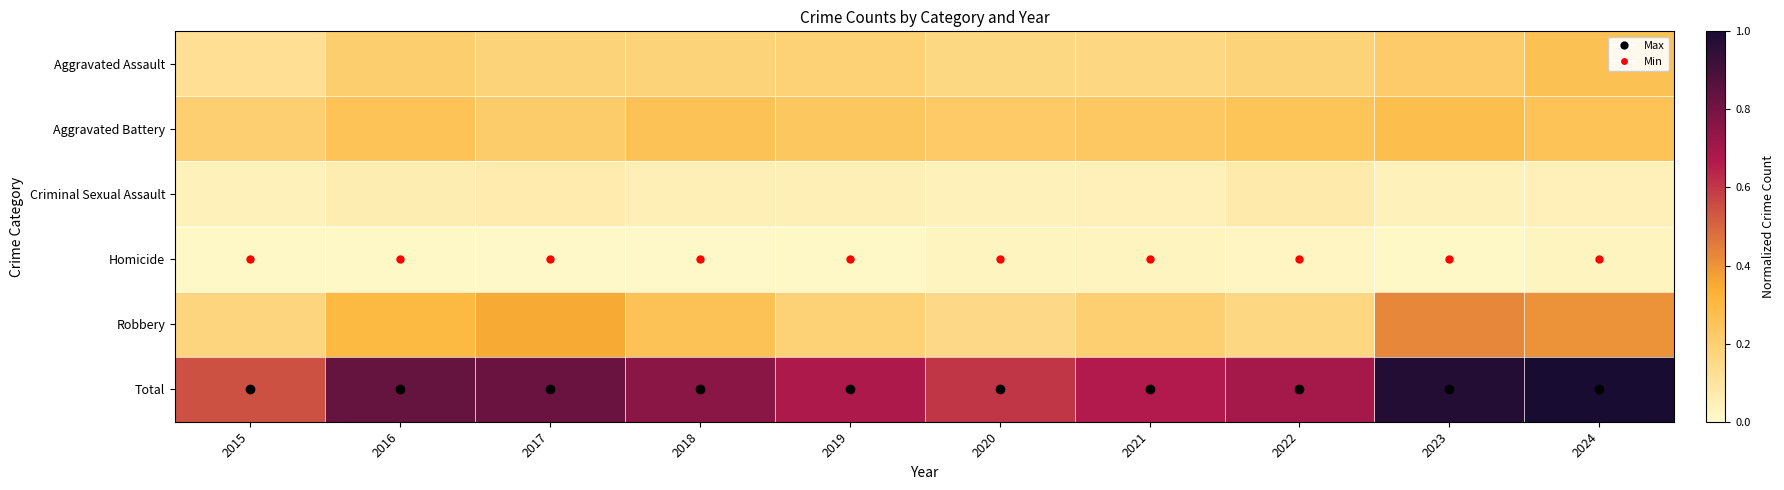

Rank the series at 2019 from highest to lowest value.

Total, Aggravated Battery, Robbery, Aggravated Assault, Criminal Sexual Assault, Homicide